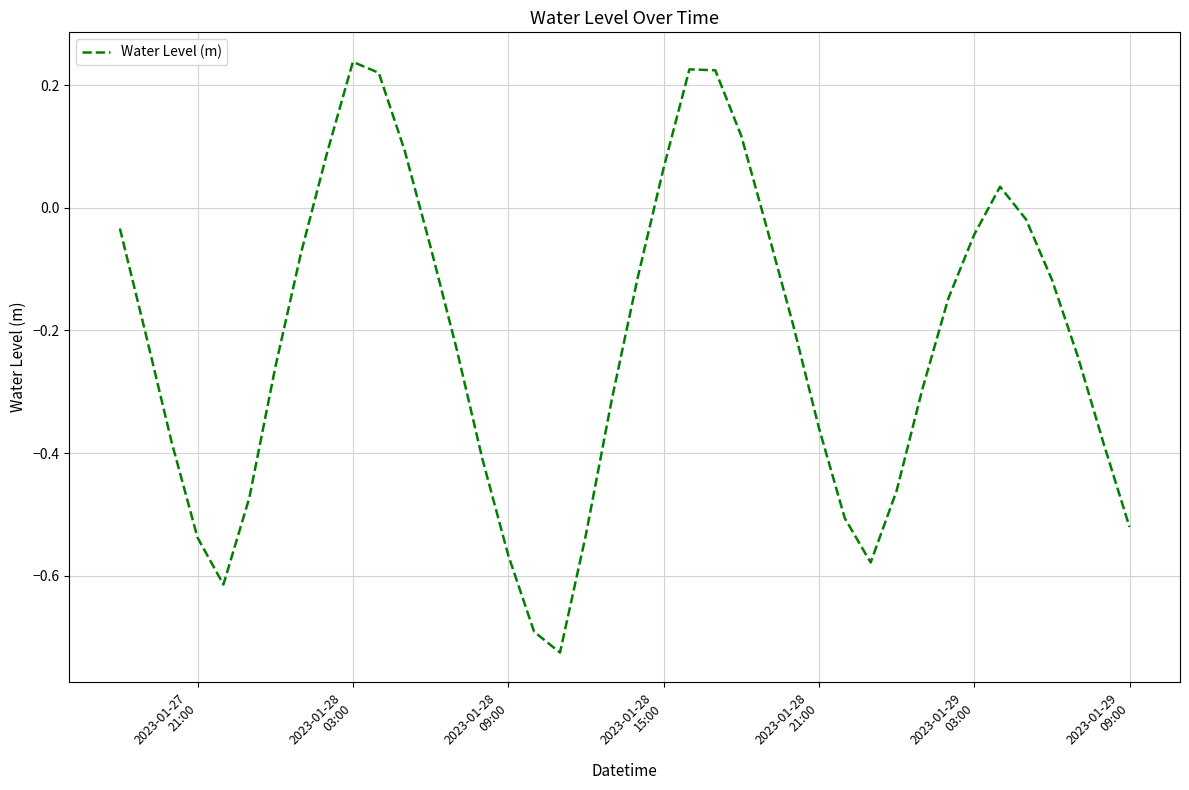

Reading right to left, list all the values displayed in this chart.

-0.5	-0.4	-0.2	-0.1	-0.0	0.0	-0.0	-0.1	-0.3	-0.5	-0.6	-0.5	-0.4	-0.2	-0.0	0.1	0.2	0.2	0.1	-0.1	-0.3	-0.5	-0.7	-0.7	-0.6	-0.4	-0.2	-0.1	0.1	0.2	0.2	0.1	-0.1	-0.3	-0.5	-0.6	-0.5	-0.4	-0.2	-0.0